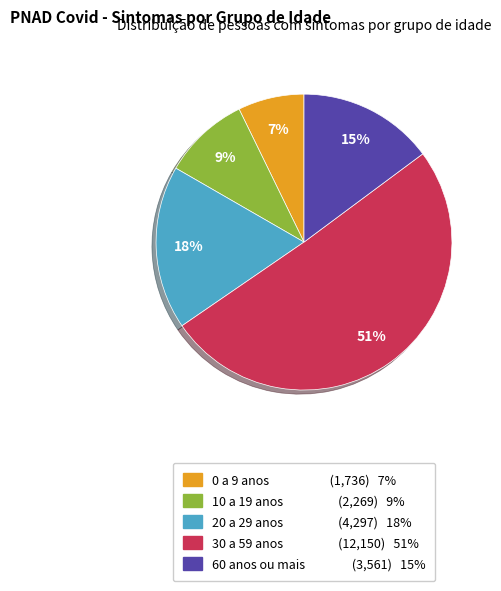

To the nearest percent, what is the average slice percentage?

20%